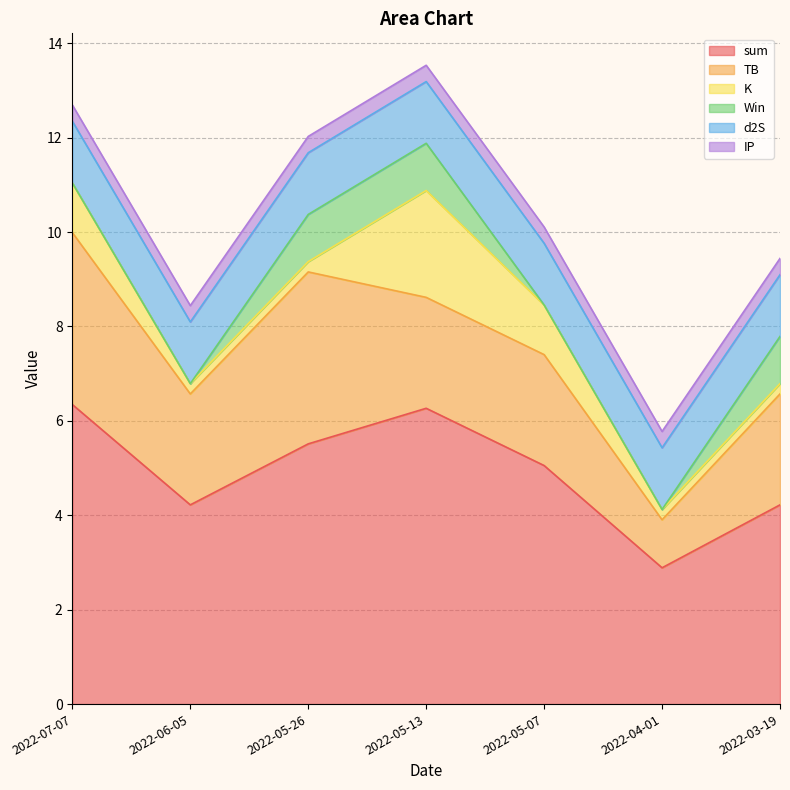

How many values in the sum series exceed 5?

4